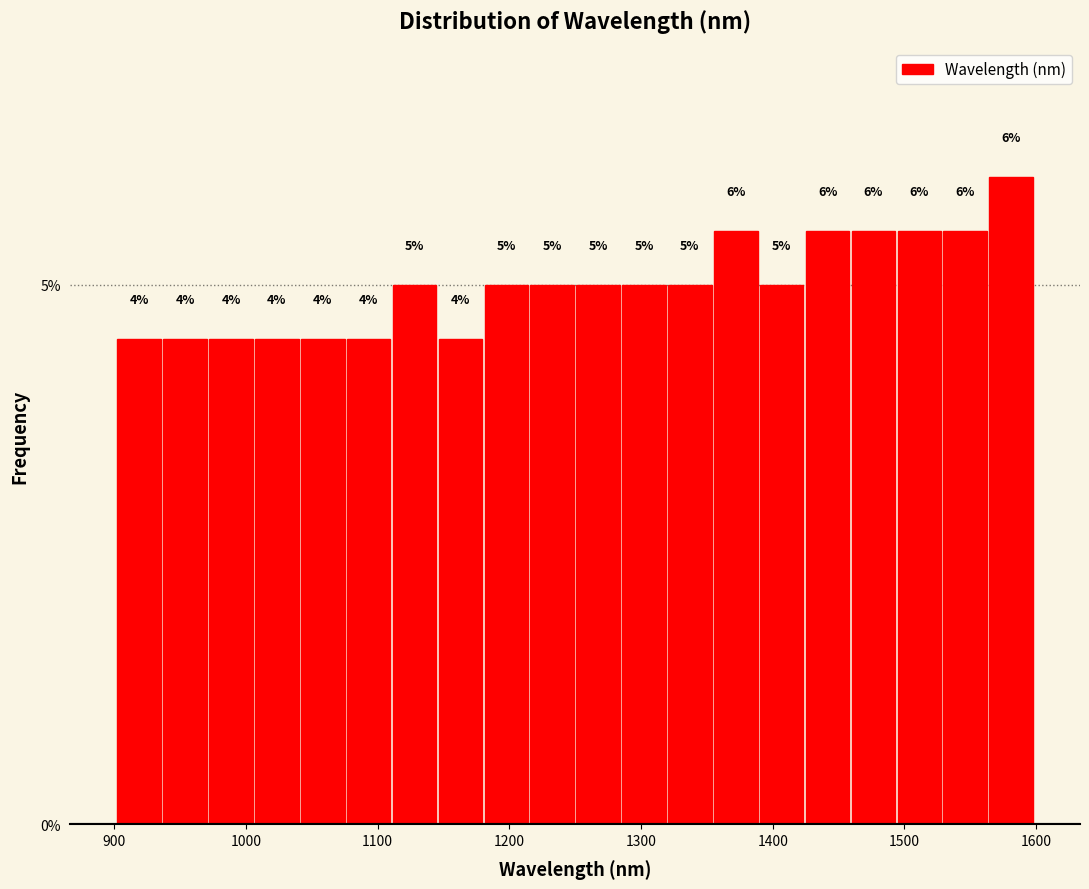

Read against the x-axis, roughly where is the centre of the tallest bar?

1580